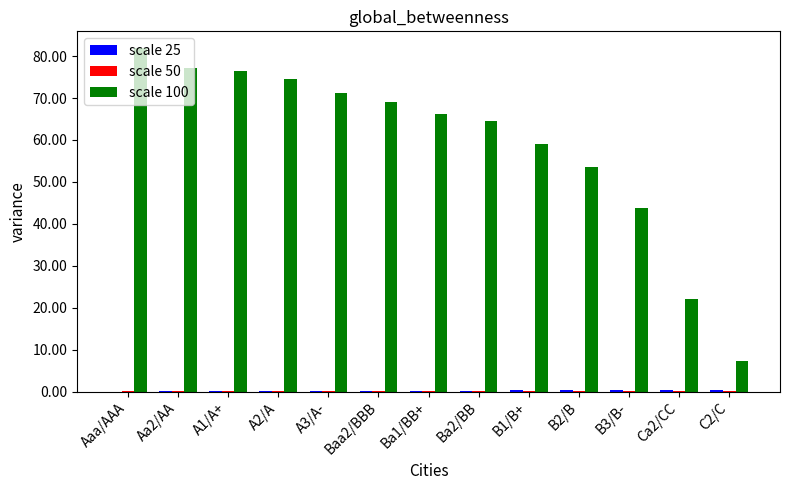

Is it true that scale 100 equals 59.2 at B3/B-?

False